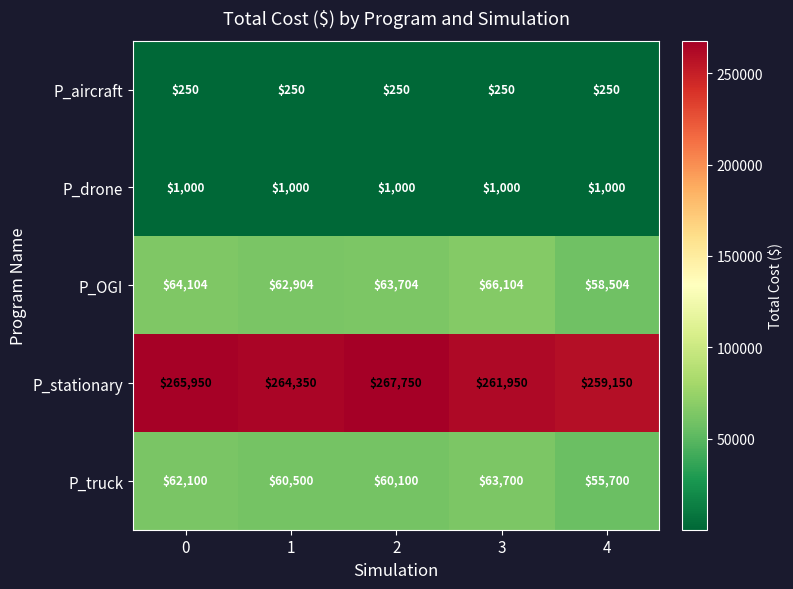

Rank the series at 2 from lowest to highest value.

P_aircraft, P_drone, P_truck, P_OGI, P_stationary